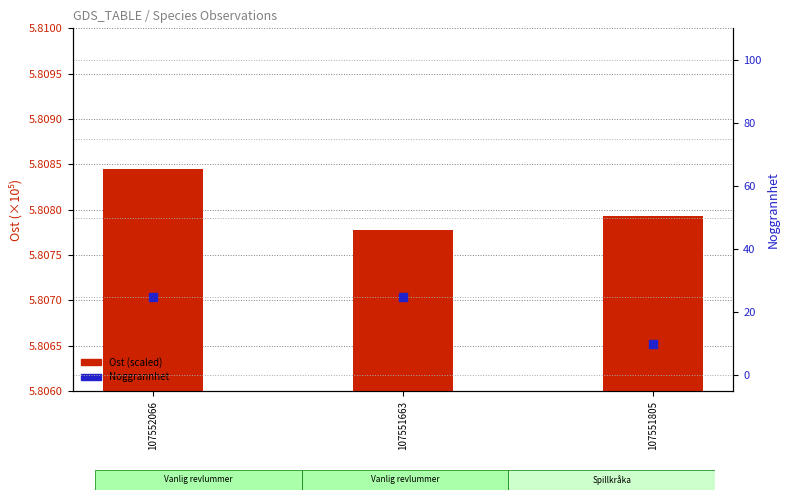

Which series has the largest total across all categories?

Noggrannhet